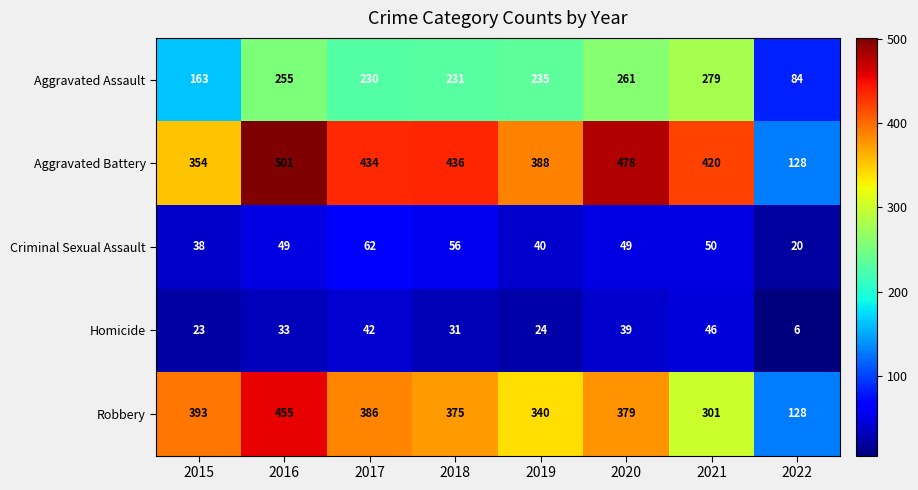

At which category is the sum across all series the highest?

2016